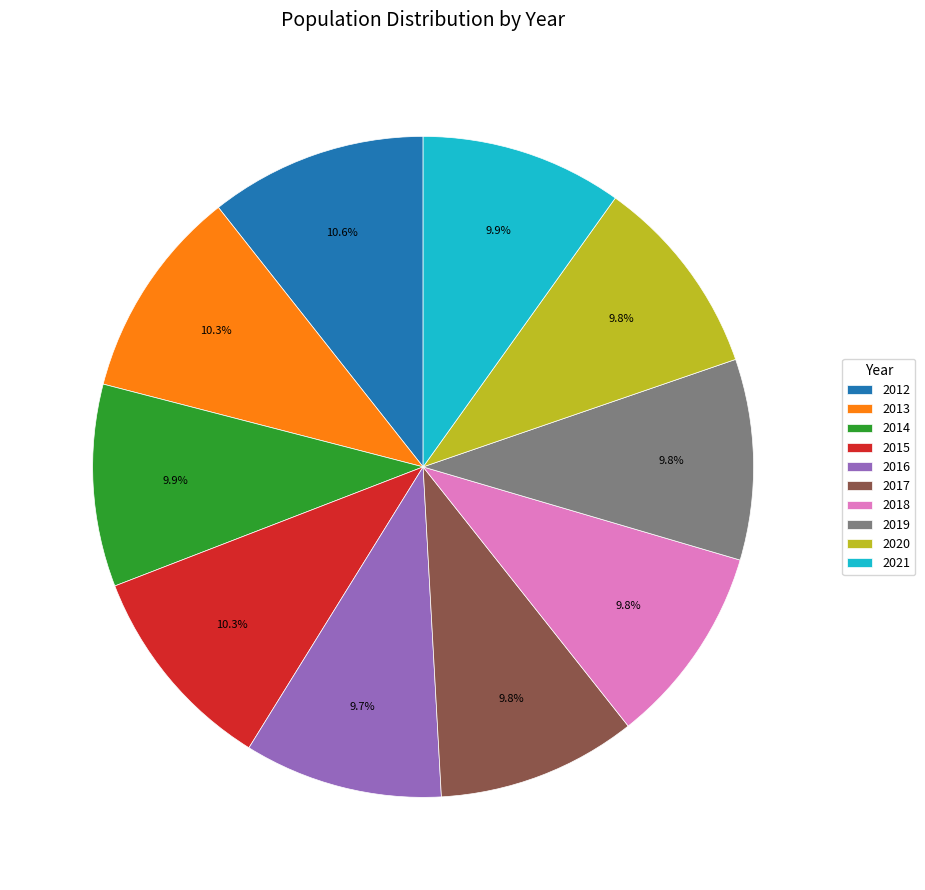

Which has a higher value, 2016 or 2013?

2013